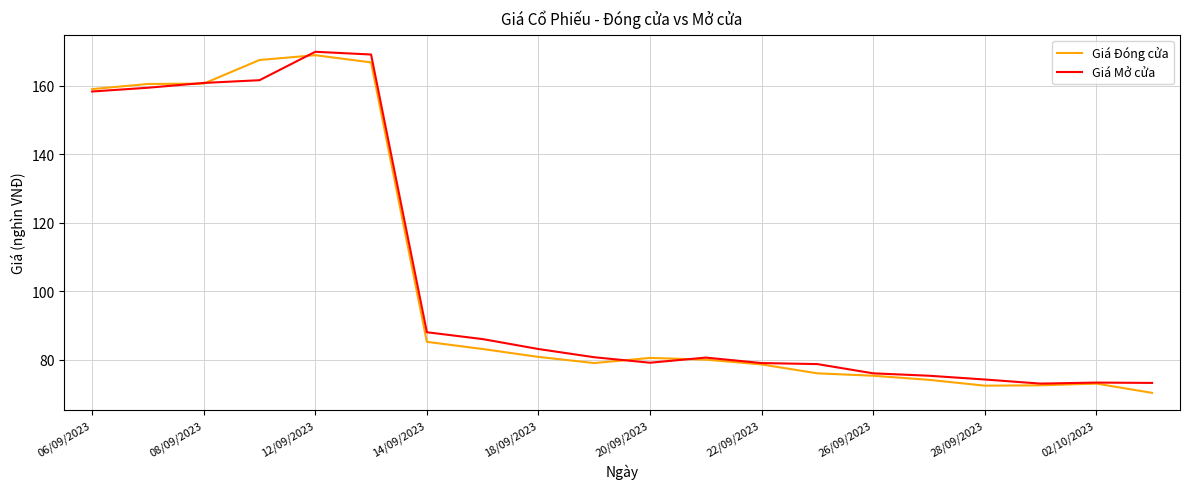

What is the minimum value for Giá Đóng cửa?

70.3